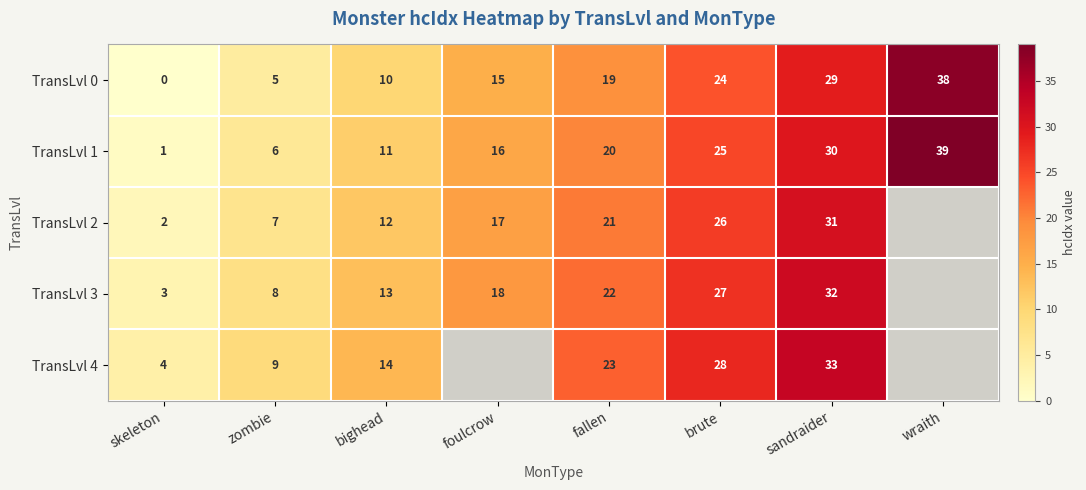

What is the greatest value displayed?

39.0